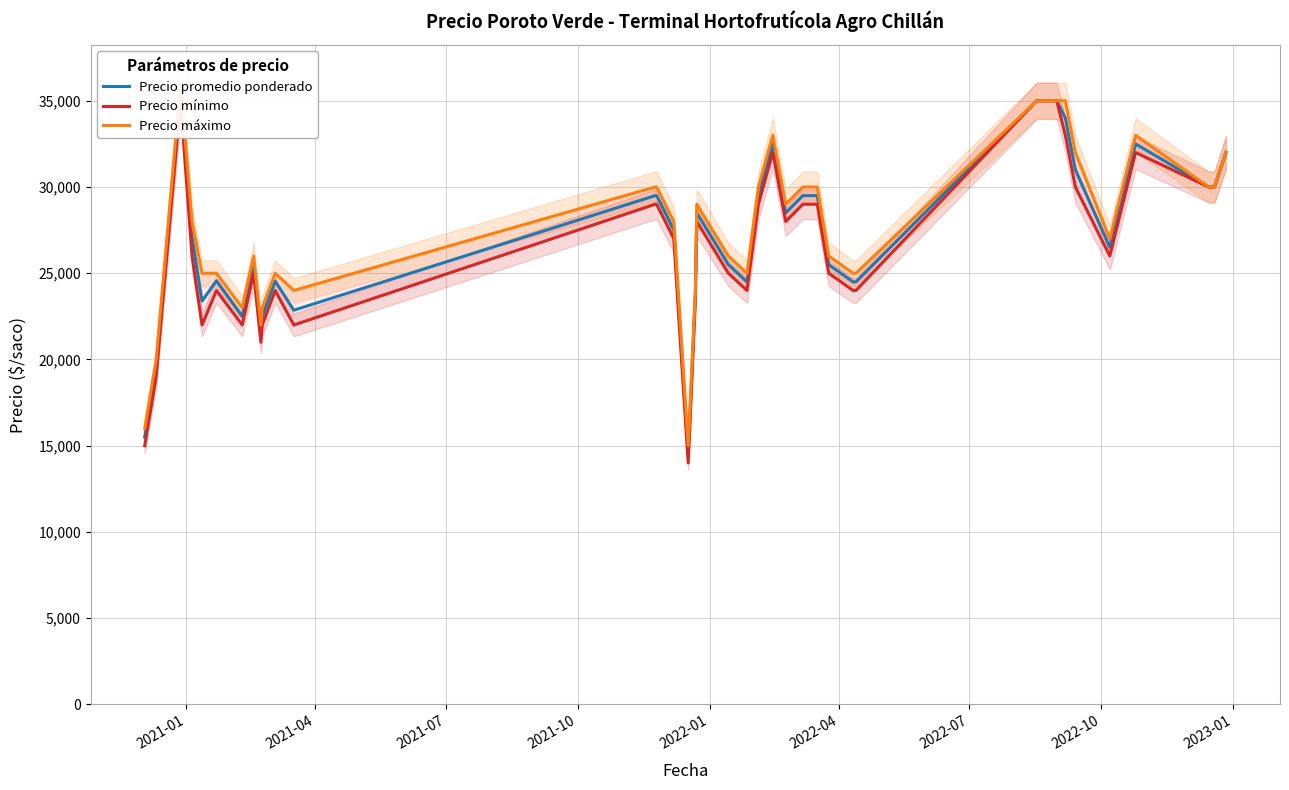

Which series has the largest total across all categories?

Precio máximo